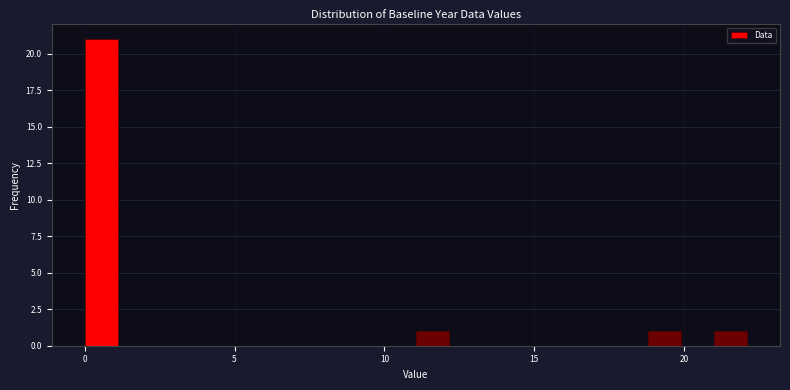

Around what value on the x-axis is the tallest bar? Give the approximate position of its centre, as read against the axis.

0.5